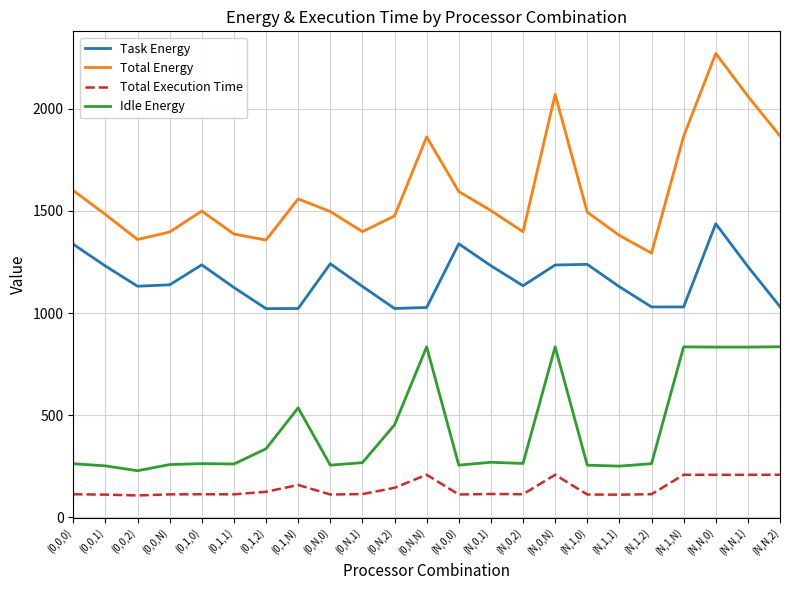

What value does the Task Energy series have at (N,0,N)?

1235.3